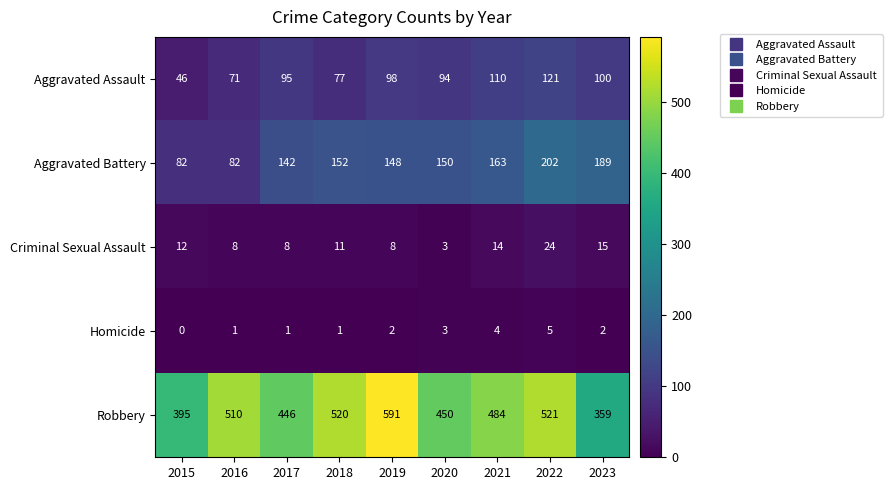

Which series changed the most between 2015 and 2016?

Robbery